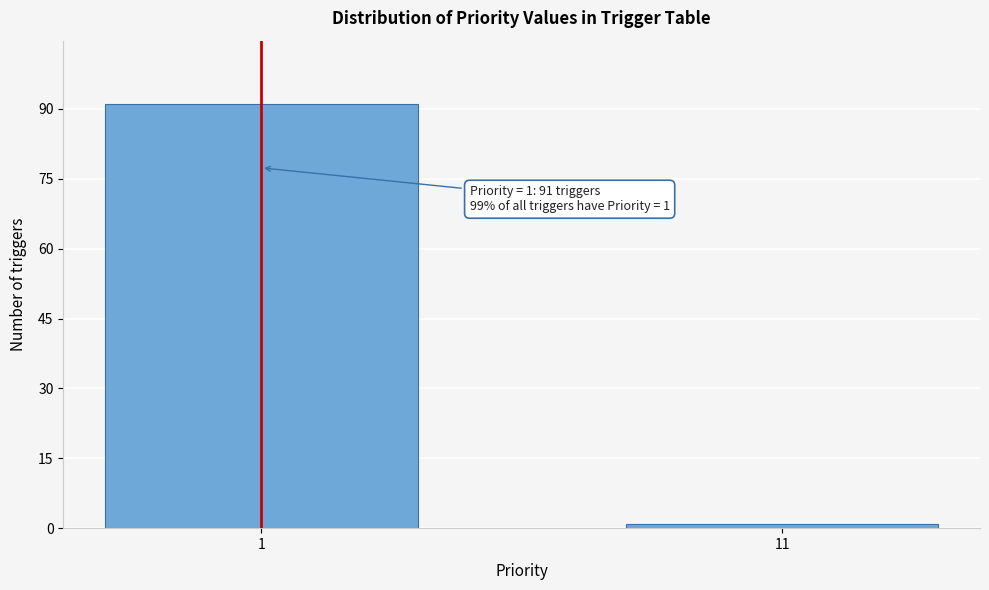

Reading left to right, extract all data points from this chart.

1=91	11=1